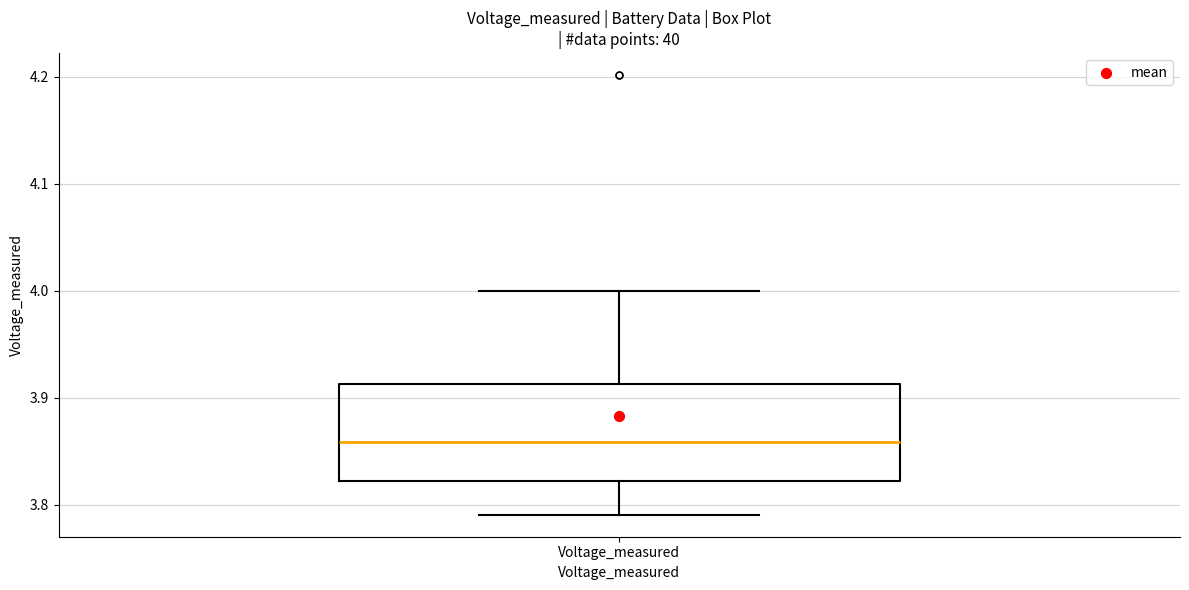

Read this box plot against the y-axis: the position of the median line, the range covered by the box, and the ends of both whiskers. The values are not printed on the chart, so give them approximately, as read against the axis.

median 3.86, box 3.82 to 3.91, whiskers 3.79 to 4.00